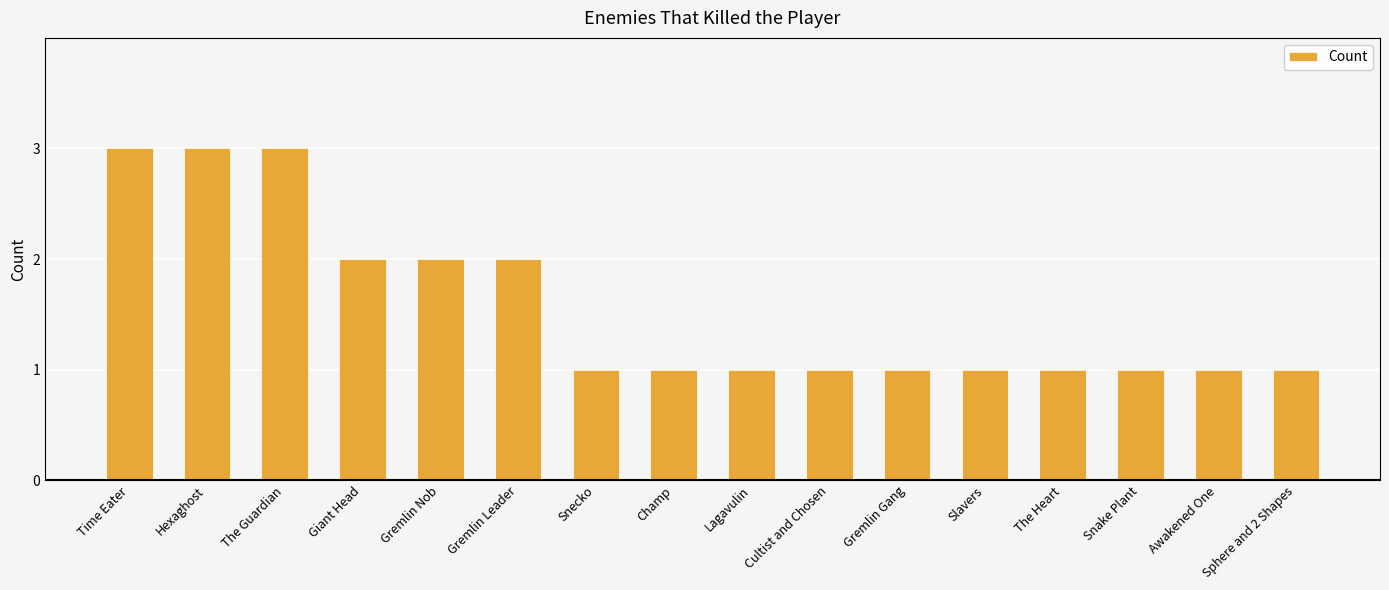

What is the change in value from Time Eater to Sphere and 2 Shapes?

-2